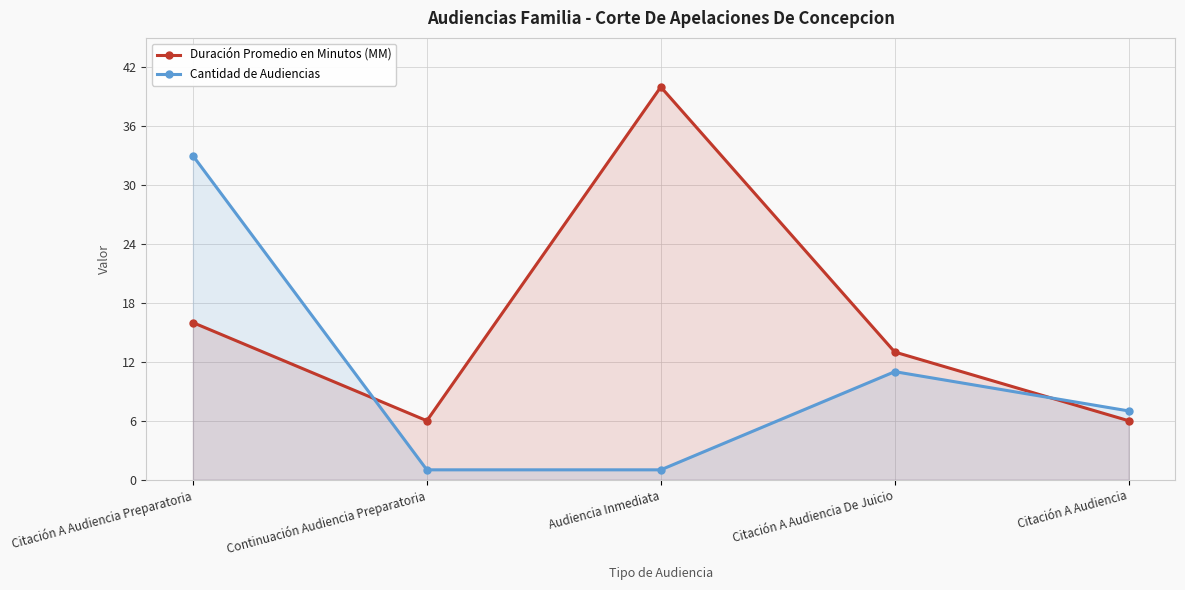

Is it true that Cantidad de Audiencias equals 17 at Citación A Audiencia De Juicio?

False